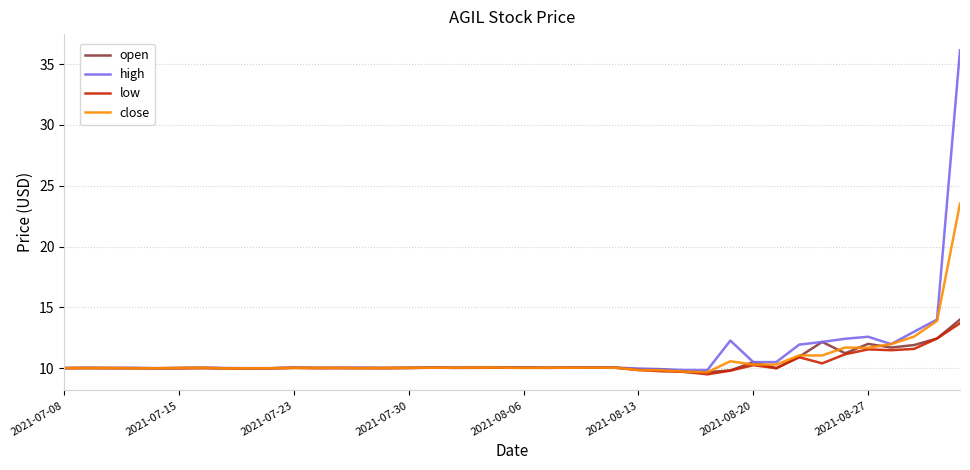

What is the greatest value displayed?

36.1